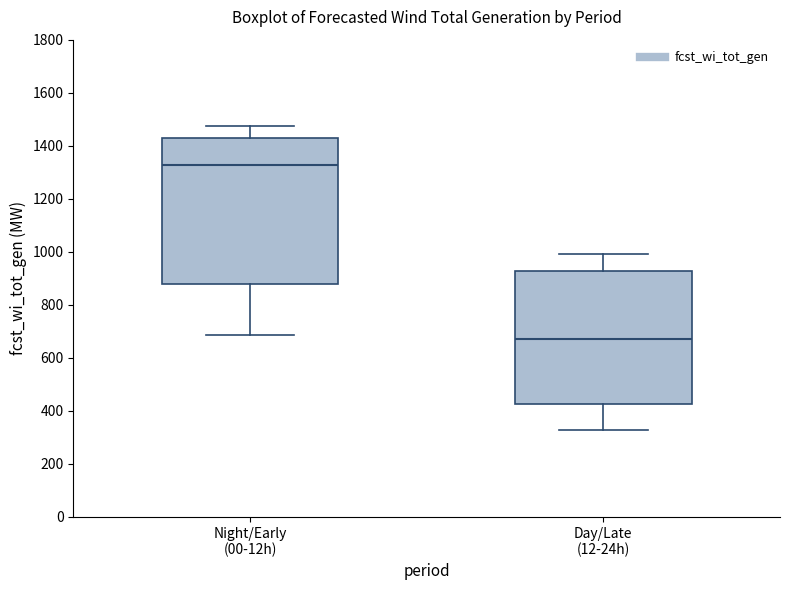

Reading left to right, transcribe this box plot: for each box, give where its median line is, the range the box spans, and where its two whiskers end, as read against the y-axis. The values are not printed on the chart, so give them approximately, as read against the axis.

Night/Early (00-12h): median 1320, box 880 to 1420, whiskers 680 to 1480
Day/Late (12-24h): median 680, box 420 to 920, whiskers 320 to 1000